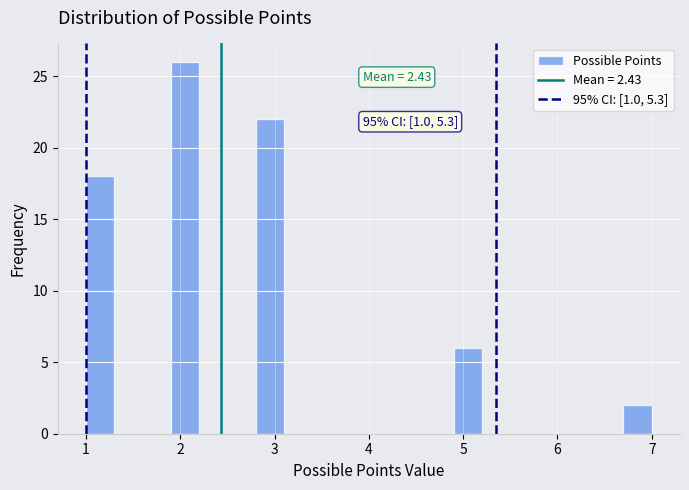

Around what value on the x-axis is the tallest bar? Give the approximate position of its centre, as read against the axis.

2.1